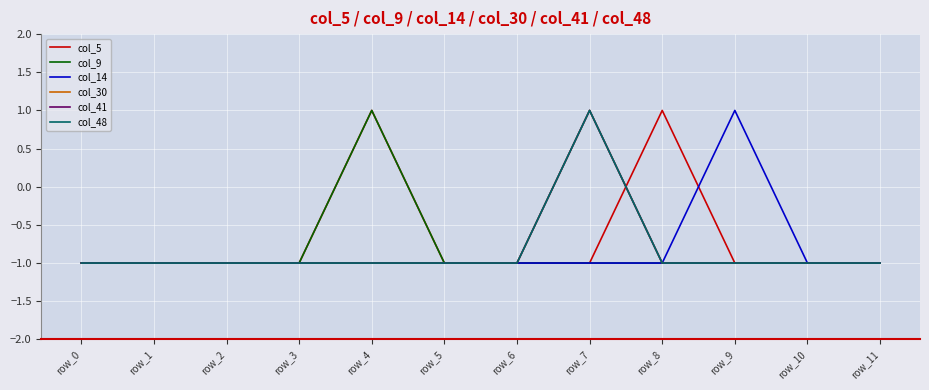

The col_14 series shows 2 at row_9. True or false?

False